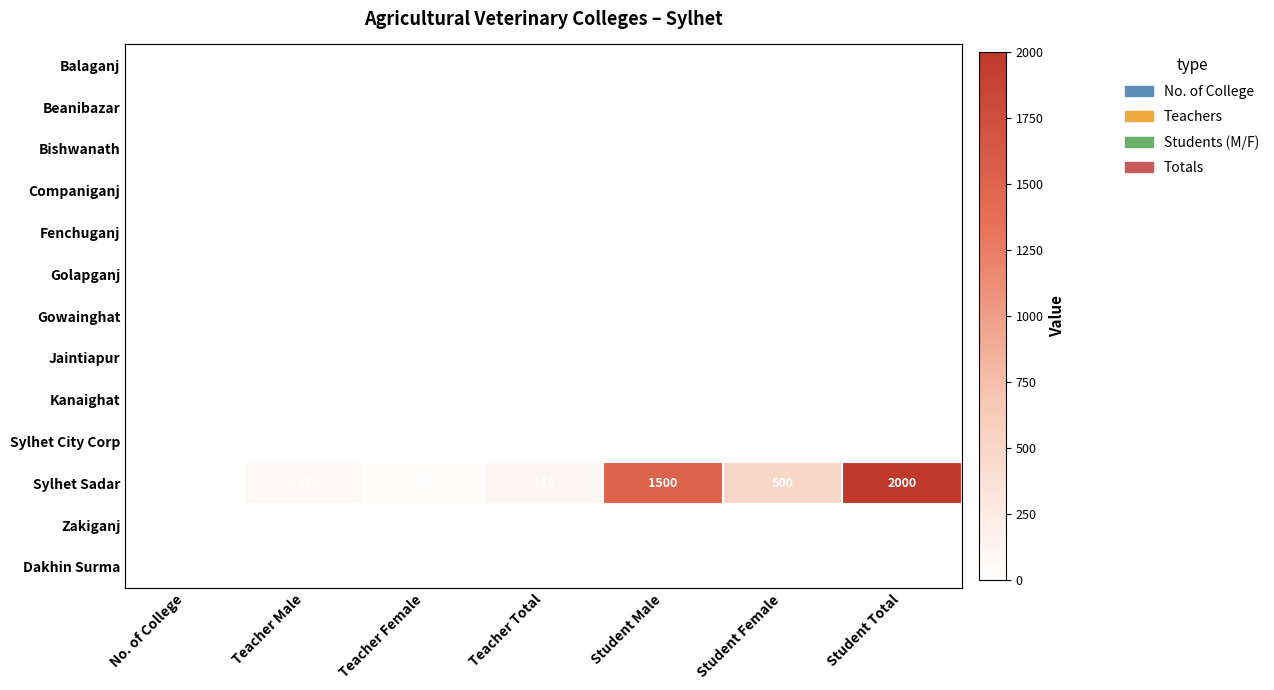

Which has a higher value, Student Total or Student Female?

Student Total